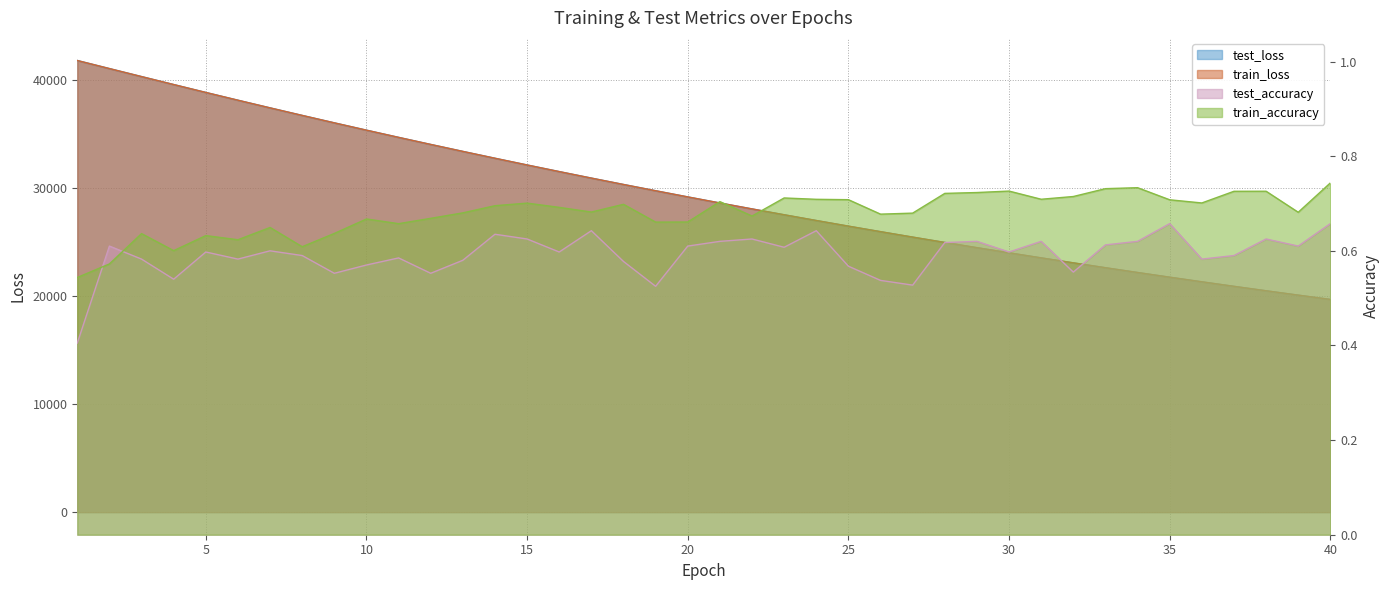

What are all the series names shown in the legend?

test_loss, train_loss, test_accuracy, train_accuracy